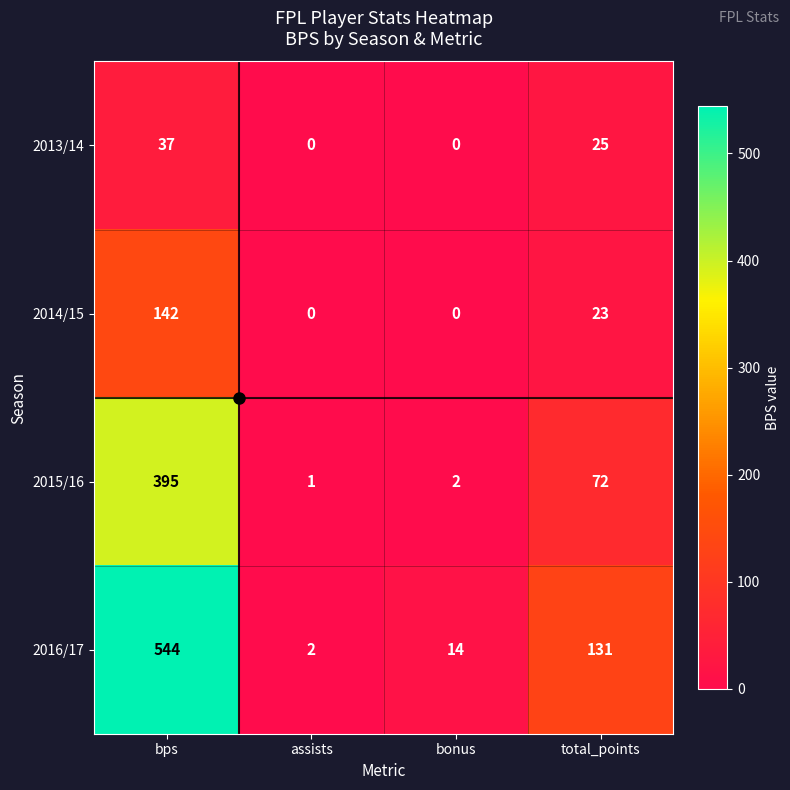

Rank the series by their average value, from lowest to highest.

2013/14, 2014/15, 2015/16, 2016/17